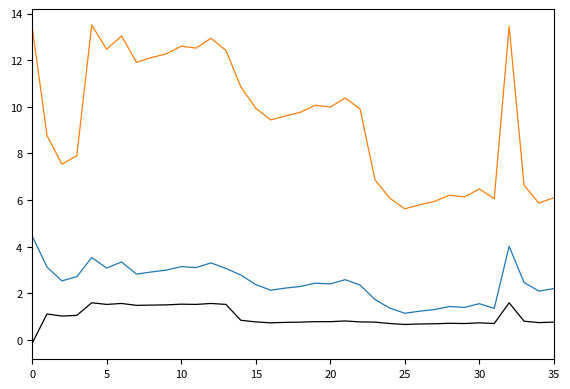

How many lines are shown in the chart?

3